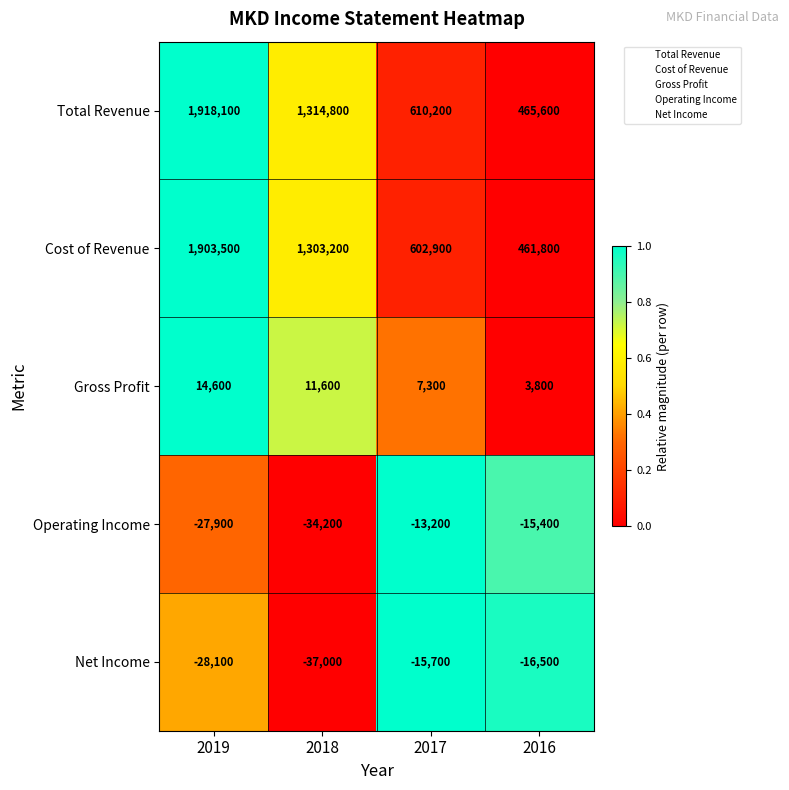

Is it true that Total Revenue equals 457001 at 2019?

False